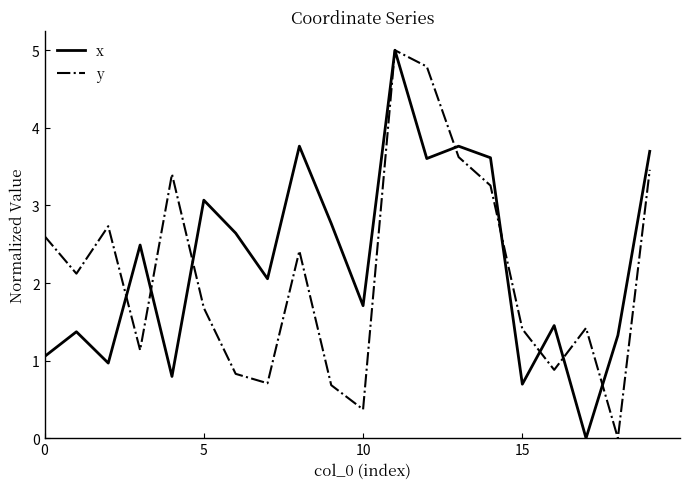

How many interior local peaks does the y series have?

5